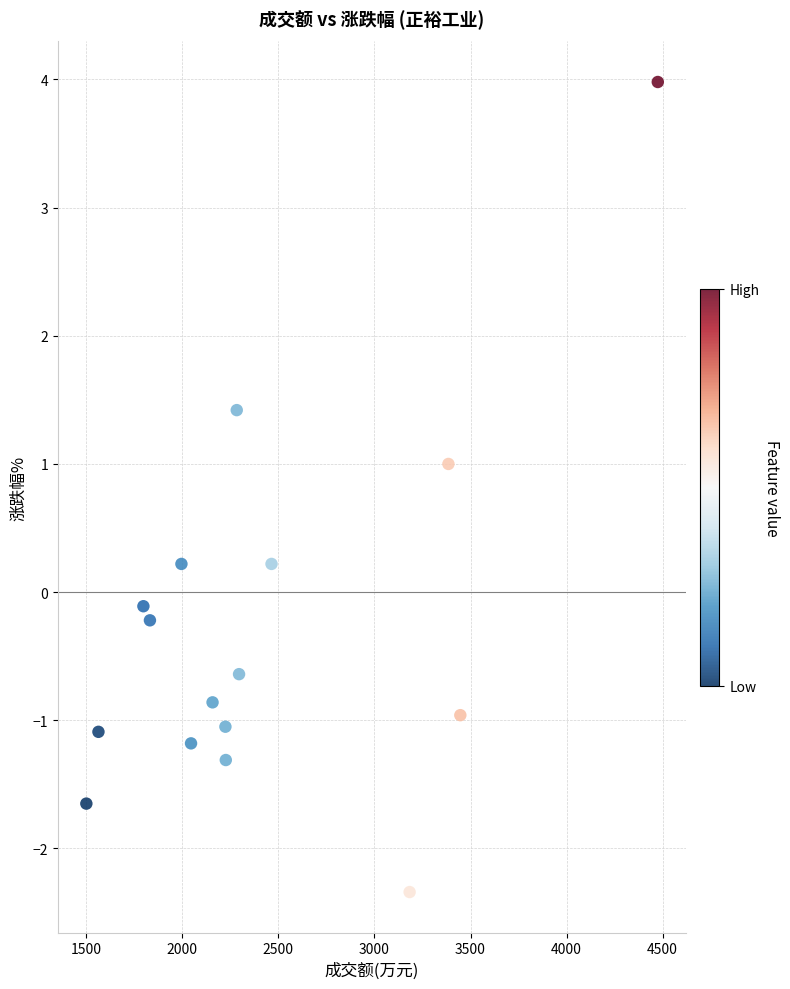

What is the range of Y values (max minus min)?

6.3